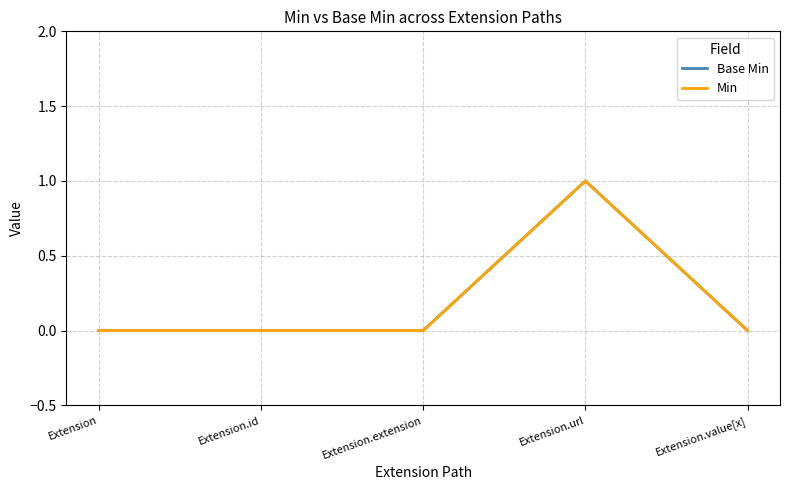

Is this an area chart (filled region under the line)?

No